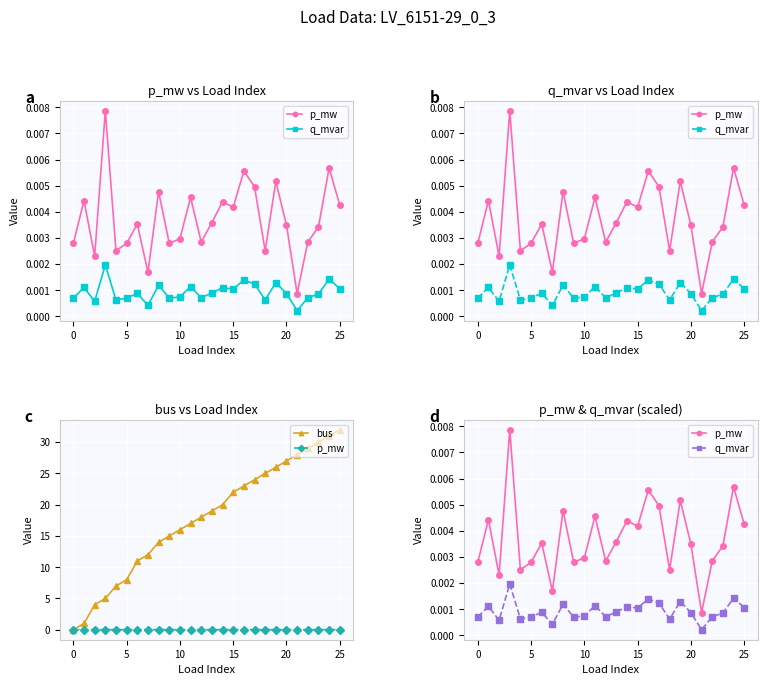

Which has a higher value, 22 or 12?

22